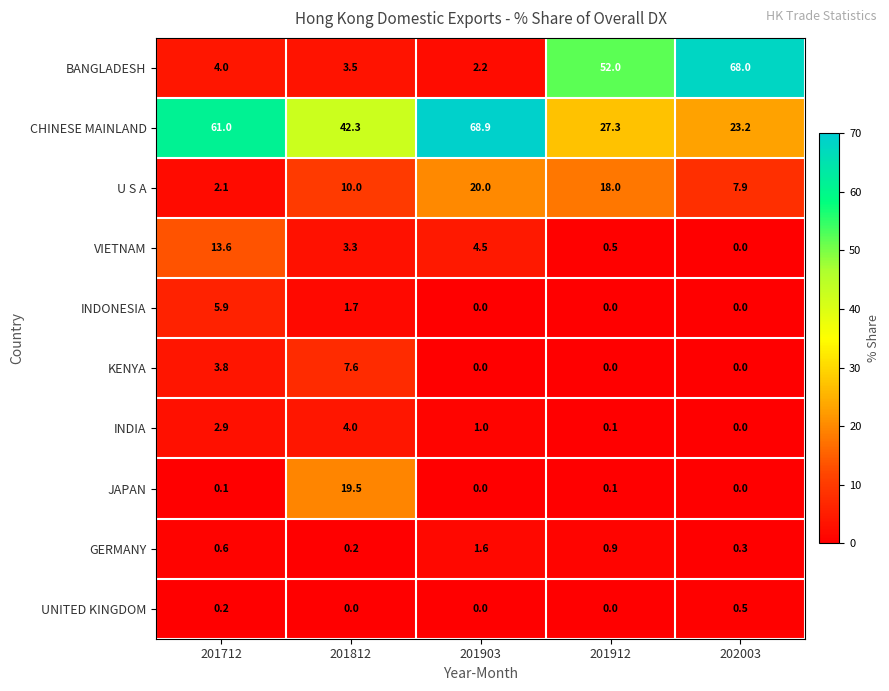

What is the greatest value displayed?

68.9